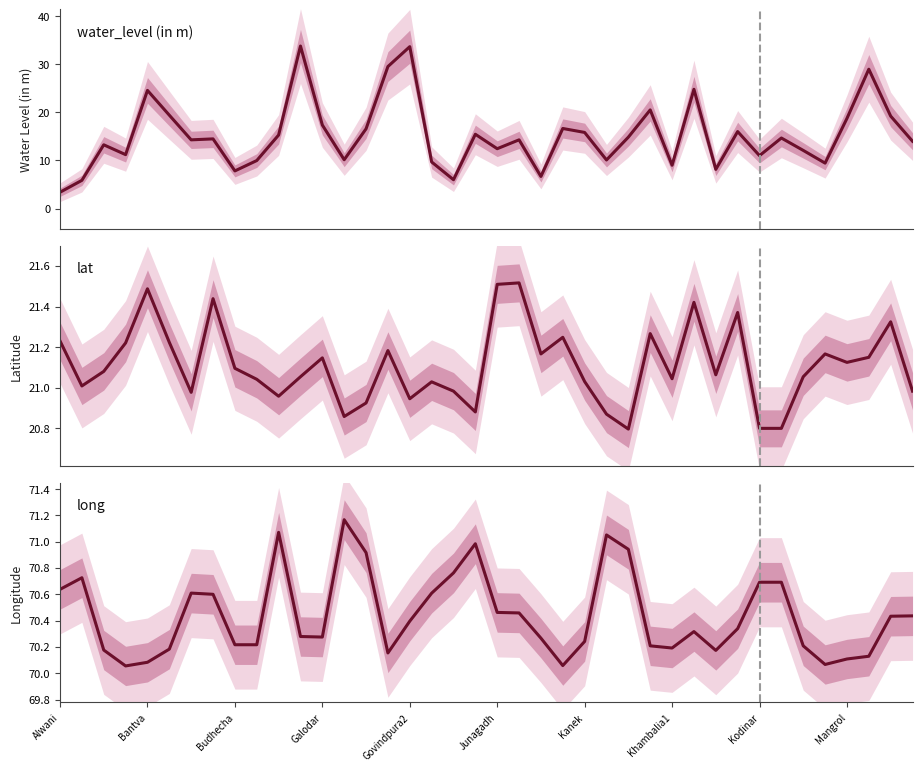

At which category is the sum across all series the highest?

11